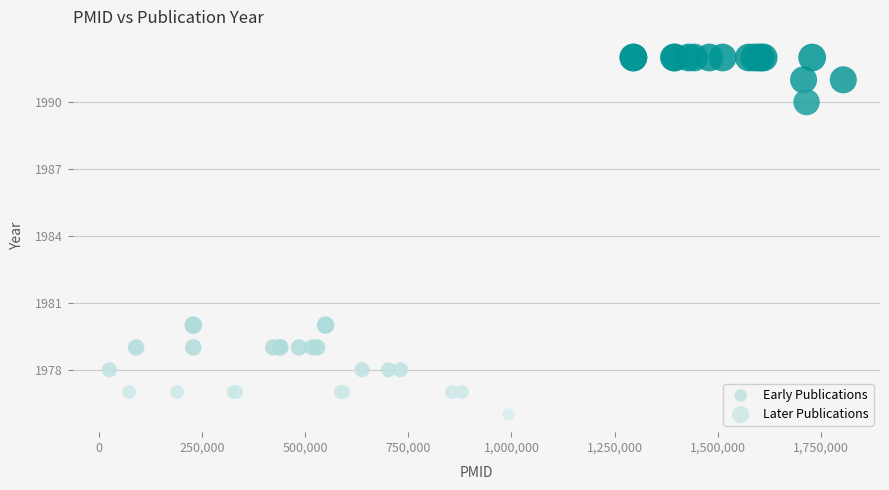

What are all the series names shown in the legend?

Early Publications, Later Publications